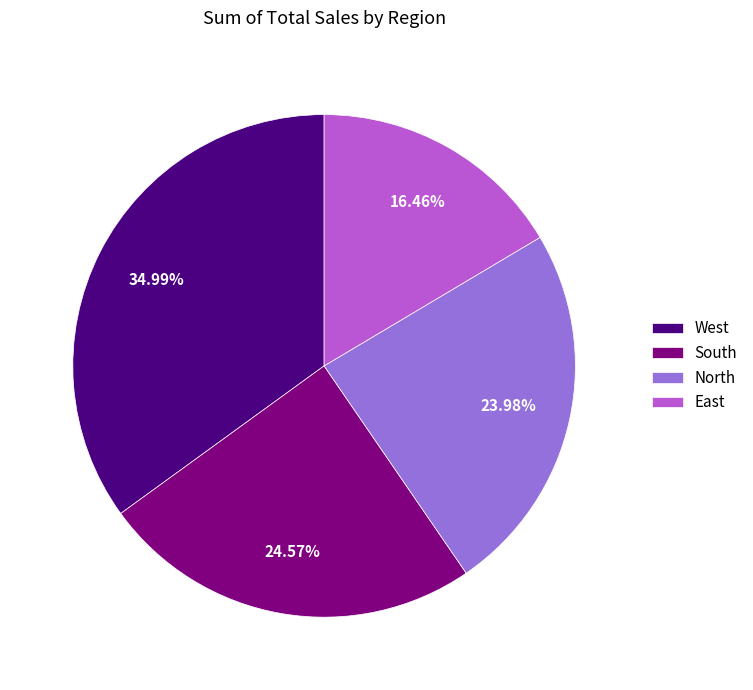

Is the sum of East and West greater than half?

Yes